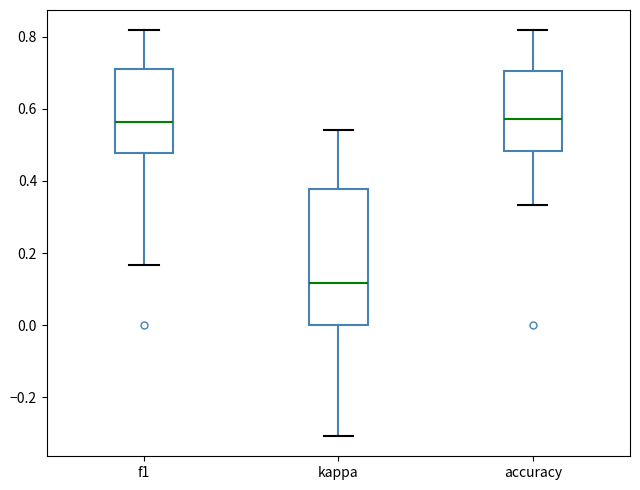

Reading left to right, read every box against the y-axis: the position of its median line, the range the box covers, and the ends of its whiskers. The values are not printed on the chart, so give them approximately, as read against the axis.

f1: median 0.56, box 0.48 to 0.72, whiskers 0.16 to 0.82
kappa: median 0.12, box 0.00 to 0.38, whiskers -0.30 to 0.54
accuracy: median 0.58, box 0.48 to 0.70, whiskers 0.34 to 0.82